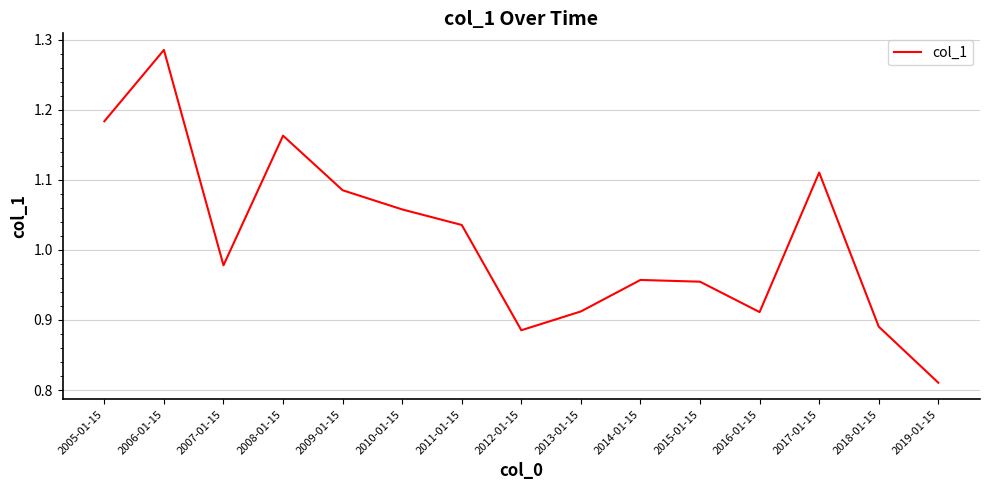

Between 2015-01-15 and 2011-01-15, which is larger?

2011-01-15